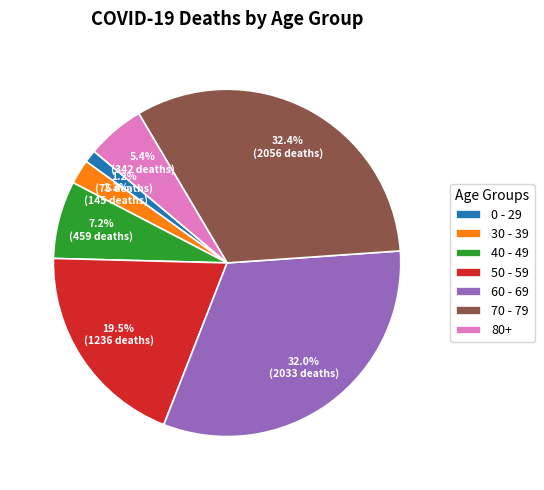

Between 40 - 49 and 30 - 39, which is larger?

40 - 49